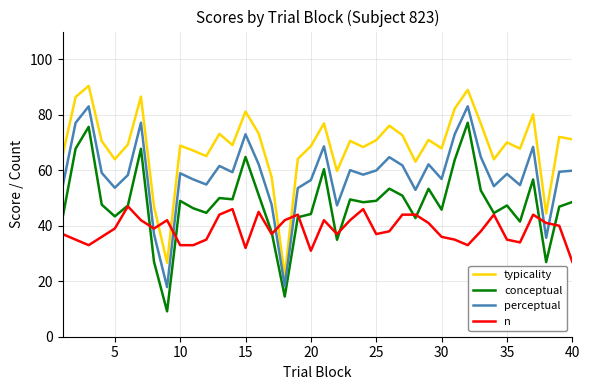

Which series has the largest total across all categories?

typicality